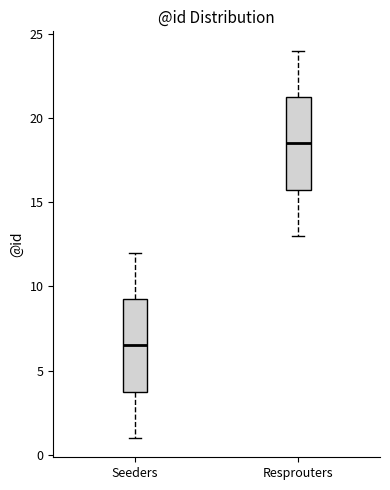

Which box has the lowest median line?

Seeders